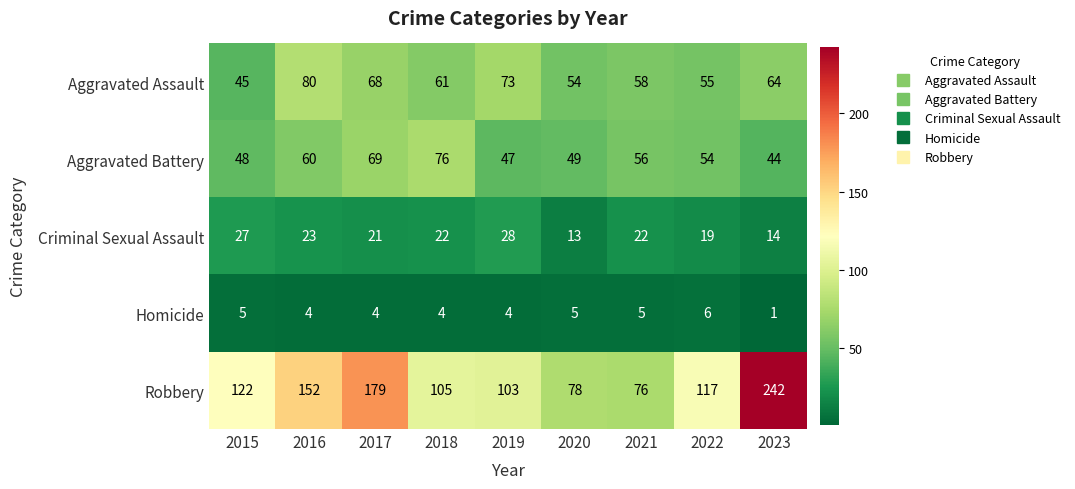

Which series has the largest range (max minus min)?

Robbery